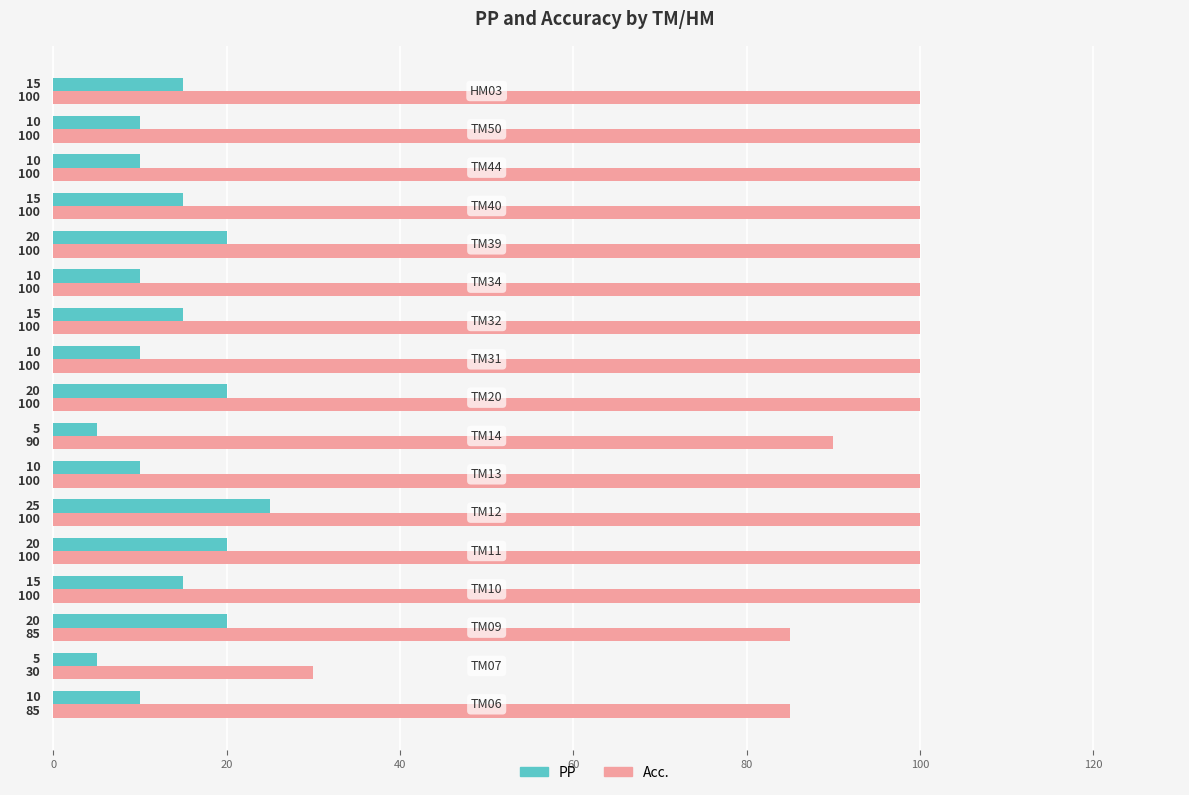

Count the PP values in the range 10 to 20.

14